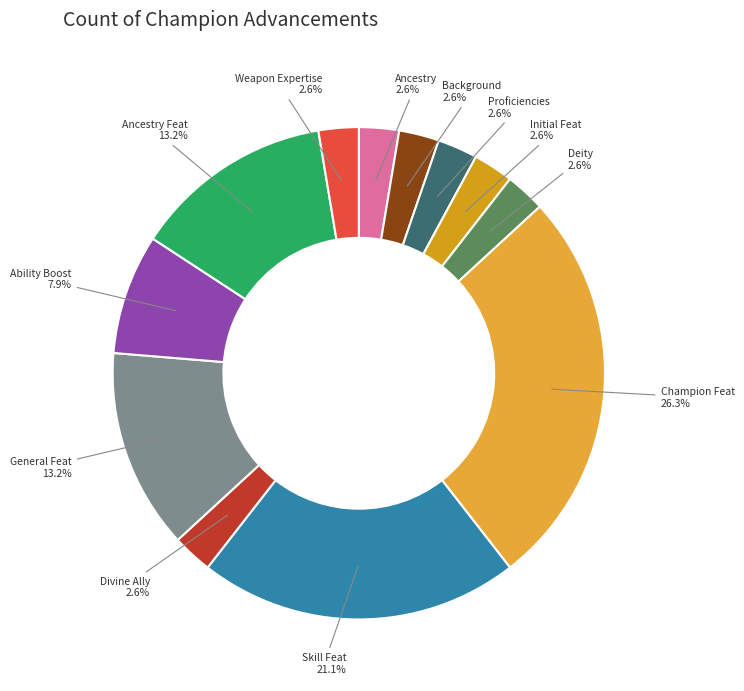

To the nearest percent, what percentage of the pie is Deity?

3%